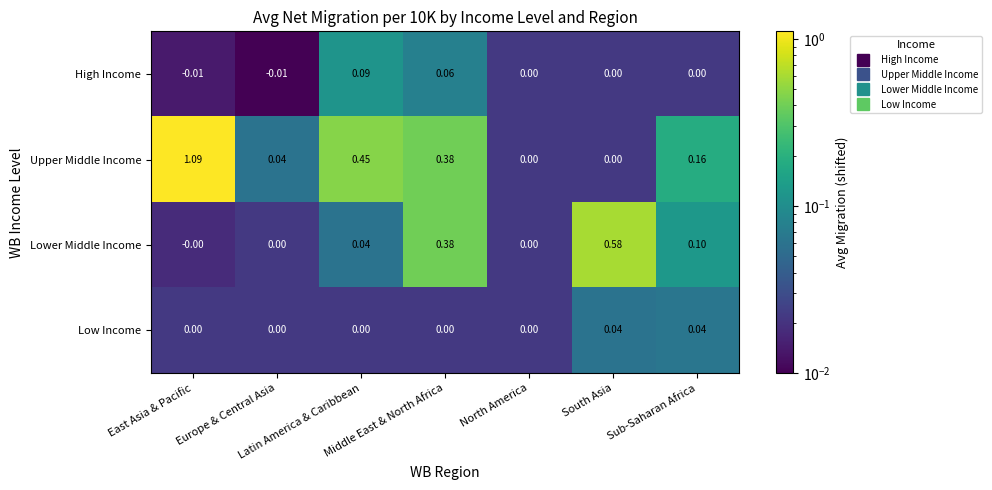

What is the total value across all series at Middle East & North Africa?

0.8